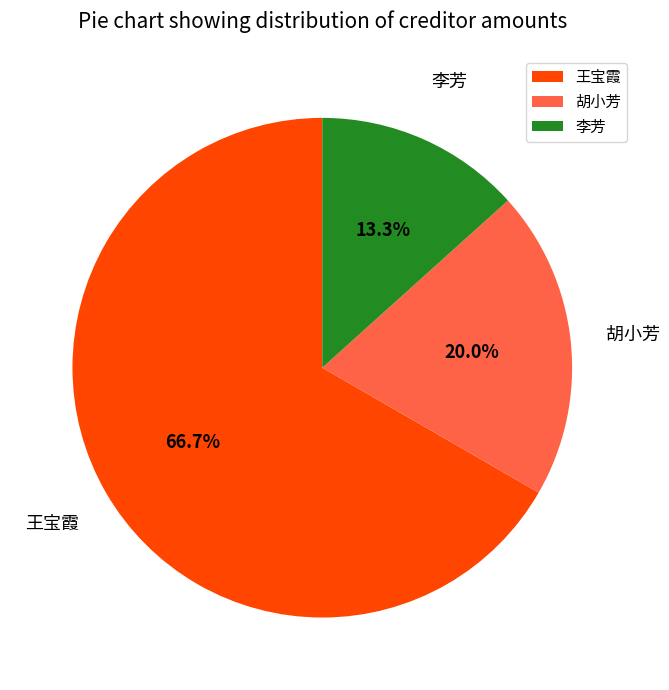

Rank the categories by value from highest to lowest.

王宝霞, 胡小芳, 李芳